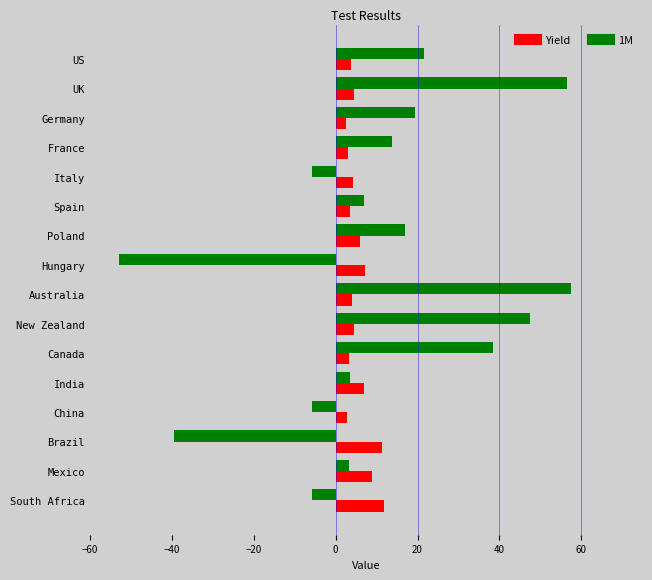

Is it true that 1M equals 57.5 at Australia?

True